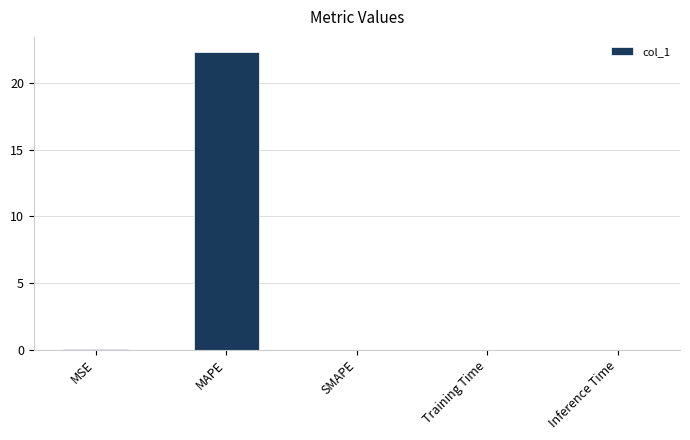

What is the sum of all values?

22.4